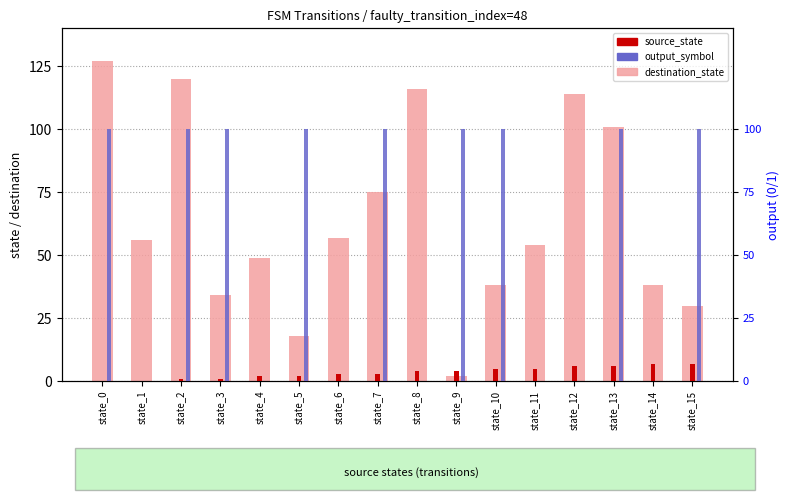

What is the total value across all series at state_1?

56